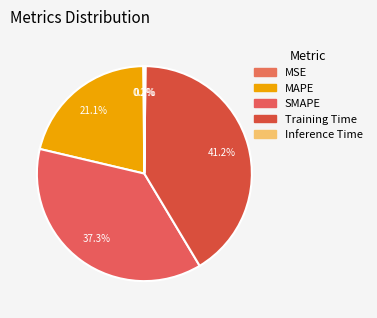

The MAPE slice represents 21% of the pie. True or false?

True